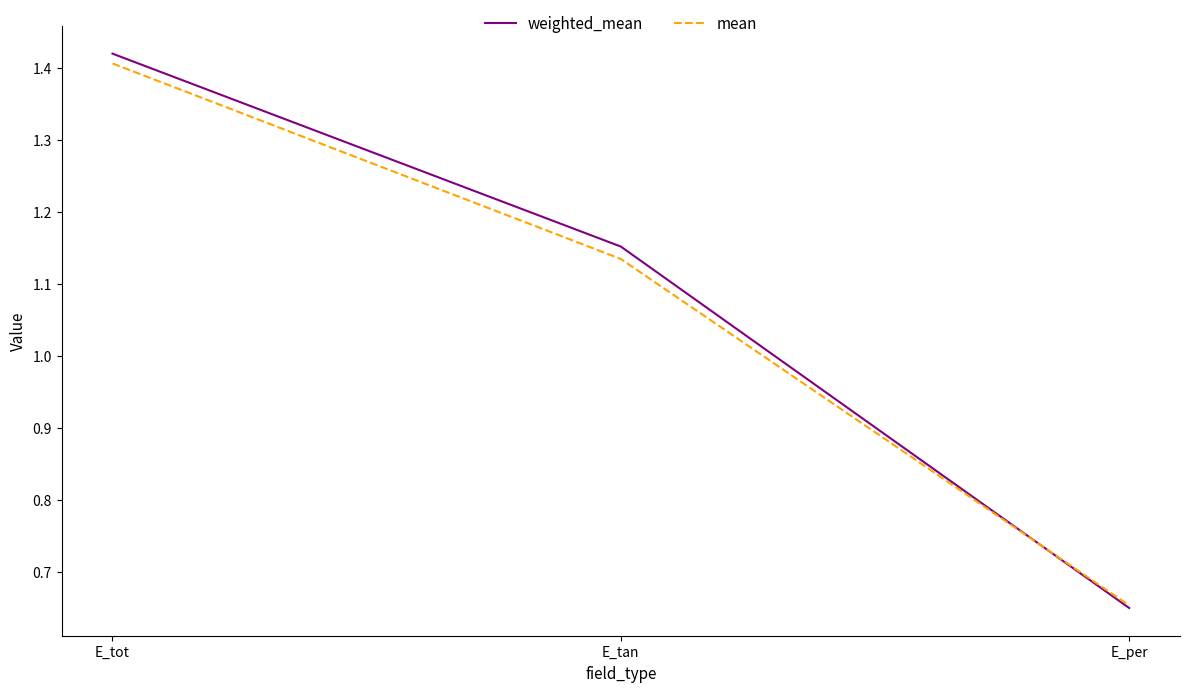

True or false: weighted_mean has a value of 2.0 at E_tan.

False